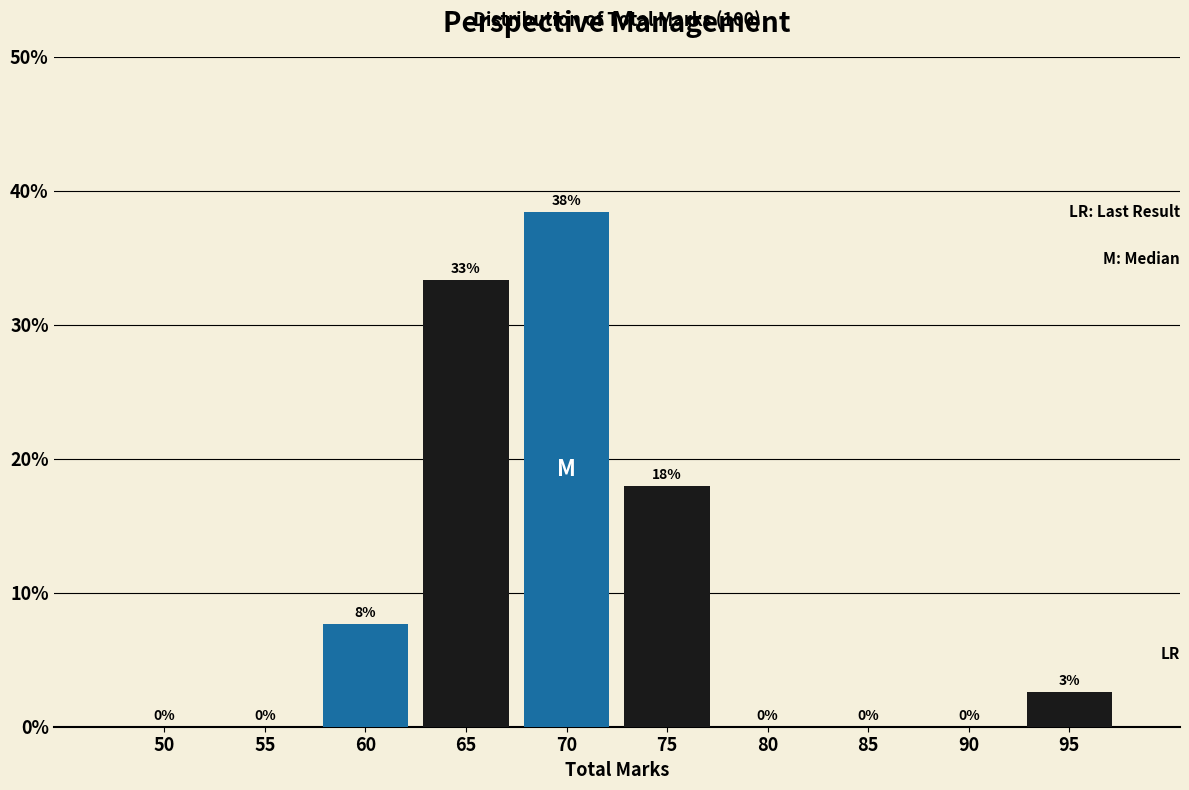

At which category is the sum across all series the highest?

70